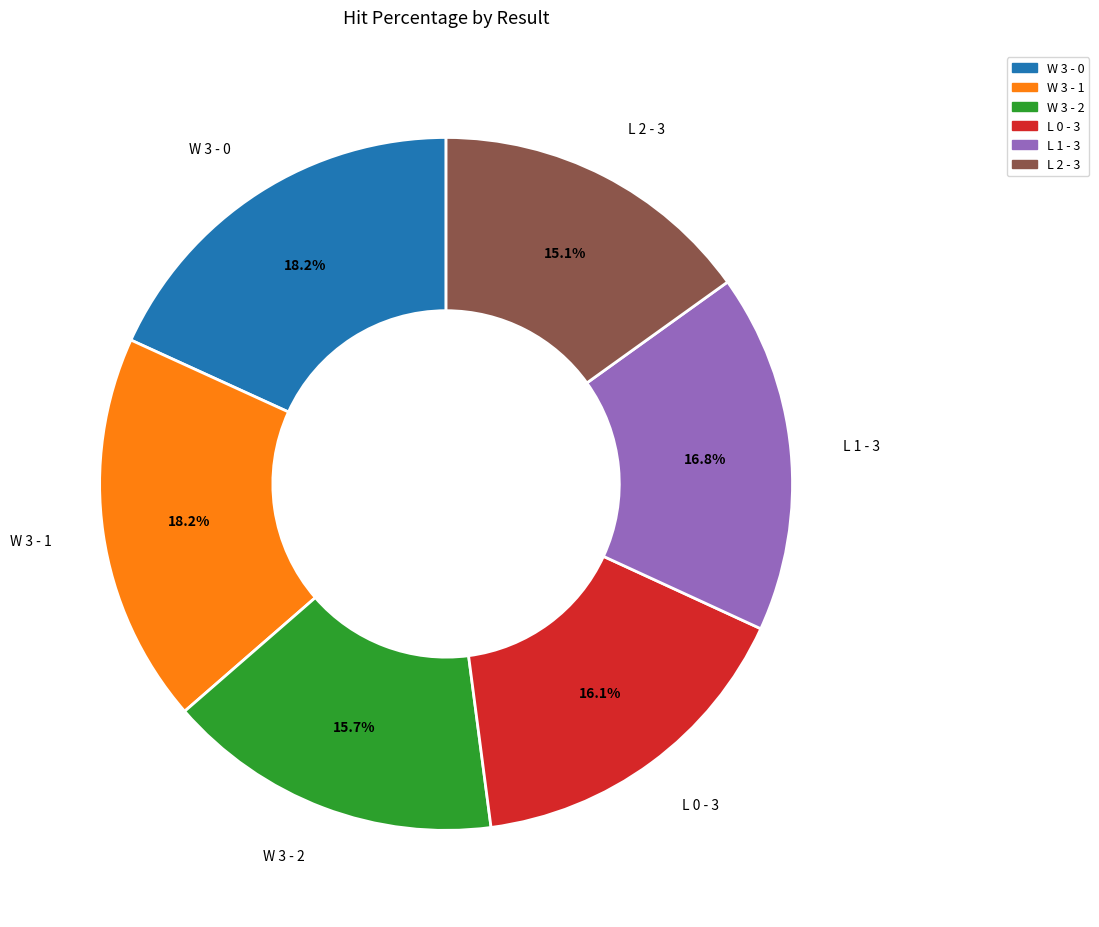

To the nearest percent, what is the difference between the largest and smallest slice percentages?

3%